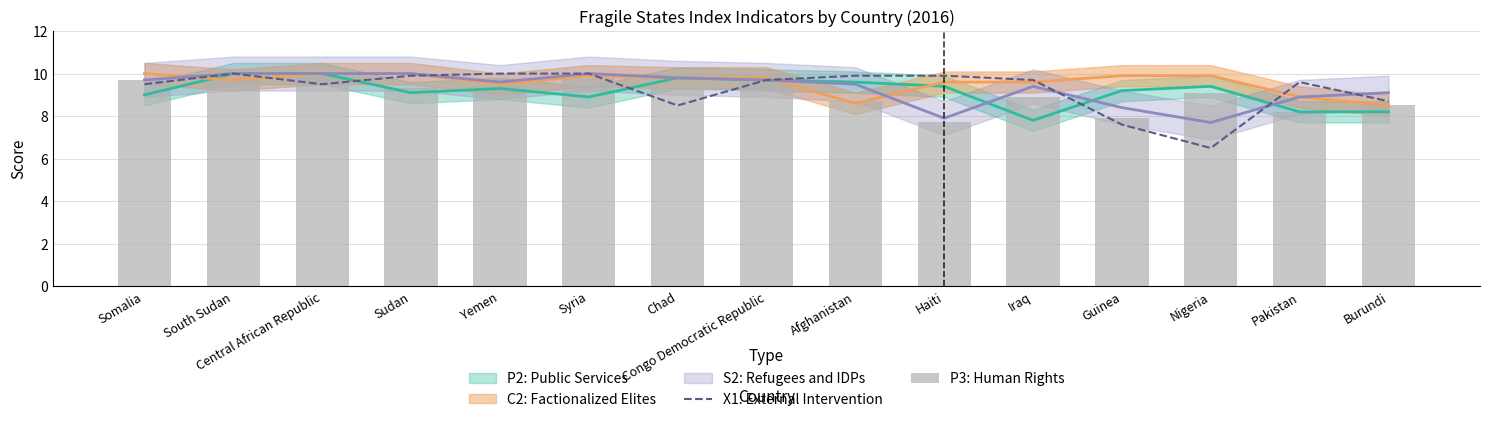

What is the minimum value for X1: External Intervention?

6.5